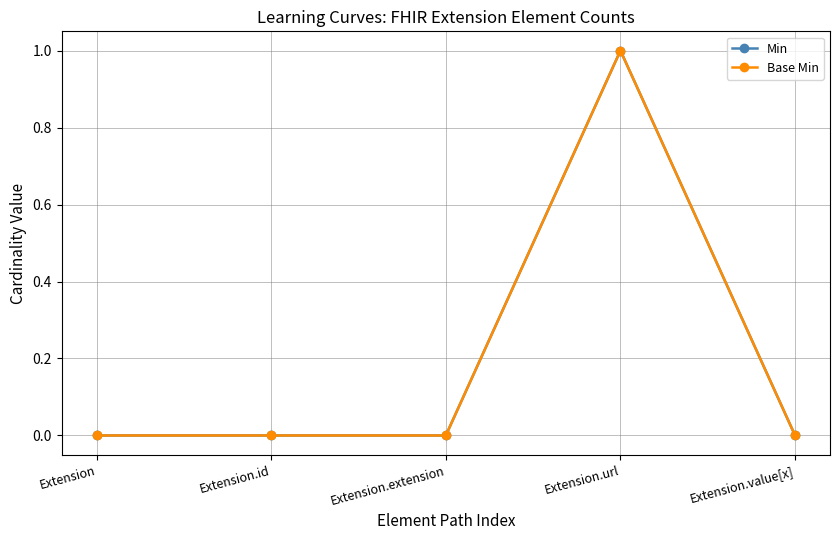

Does the chart have visible grid lines?

Yes